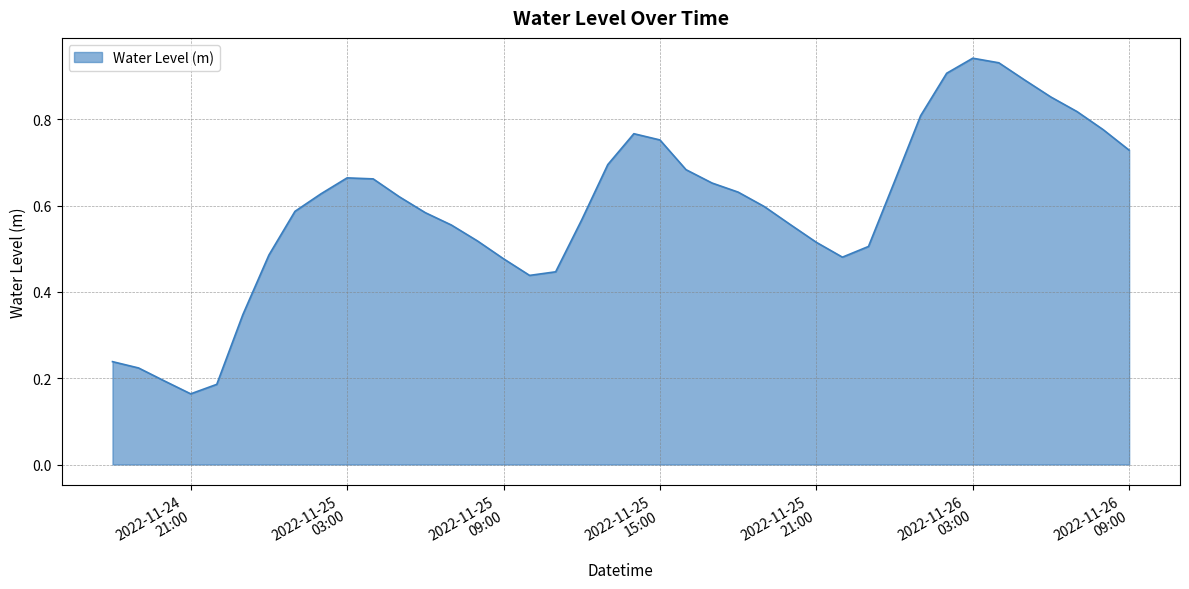

How many interior local valleys (lower than both neighbors) does the data have?

3